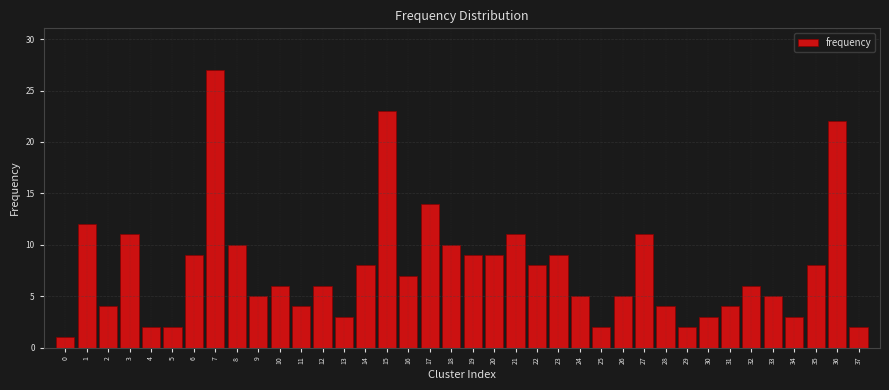

What is the change in value from 16 to 25?

-5